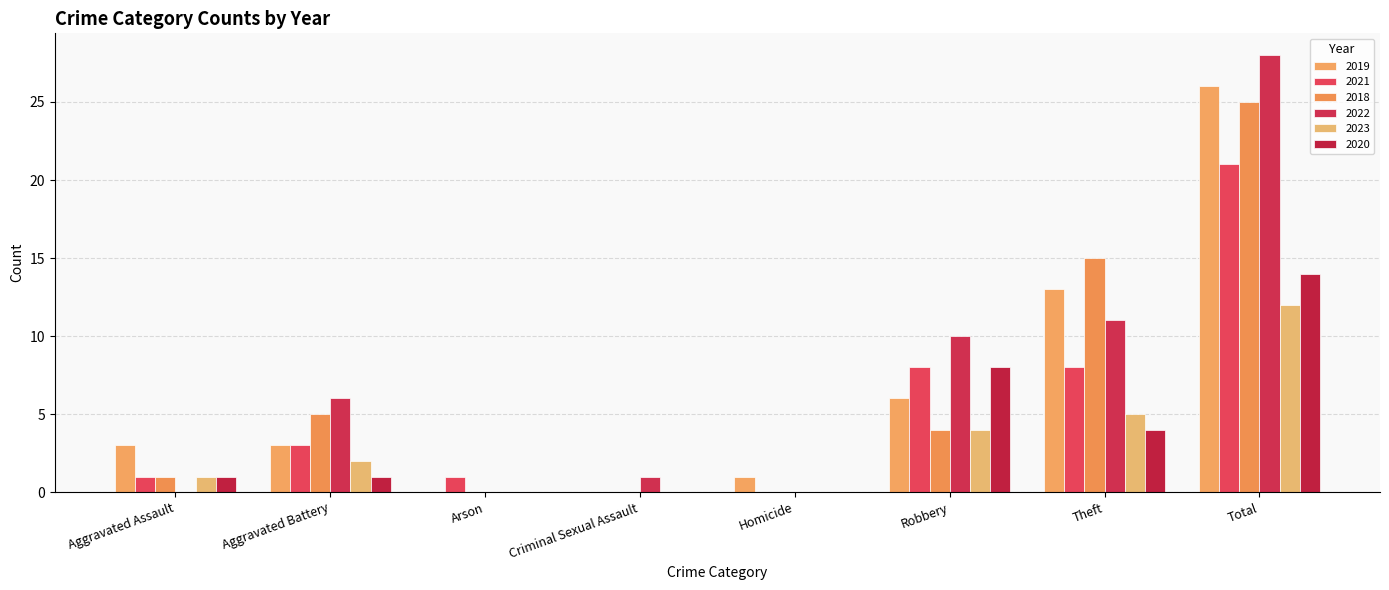

Reading right to left, transcribe all the data shown in this chart.

2019: 26	13	6	1	0	0	3	3
2021: 21	8	8	0	0	1	3	1
2018: 25	15	4	0	0	0	5	1
2022: 28	11	10	0	1	0	6	0
2023: 12	5	4	0	0	0	2	1
2020: 14	4	8	0	0	0	1	1